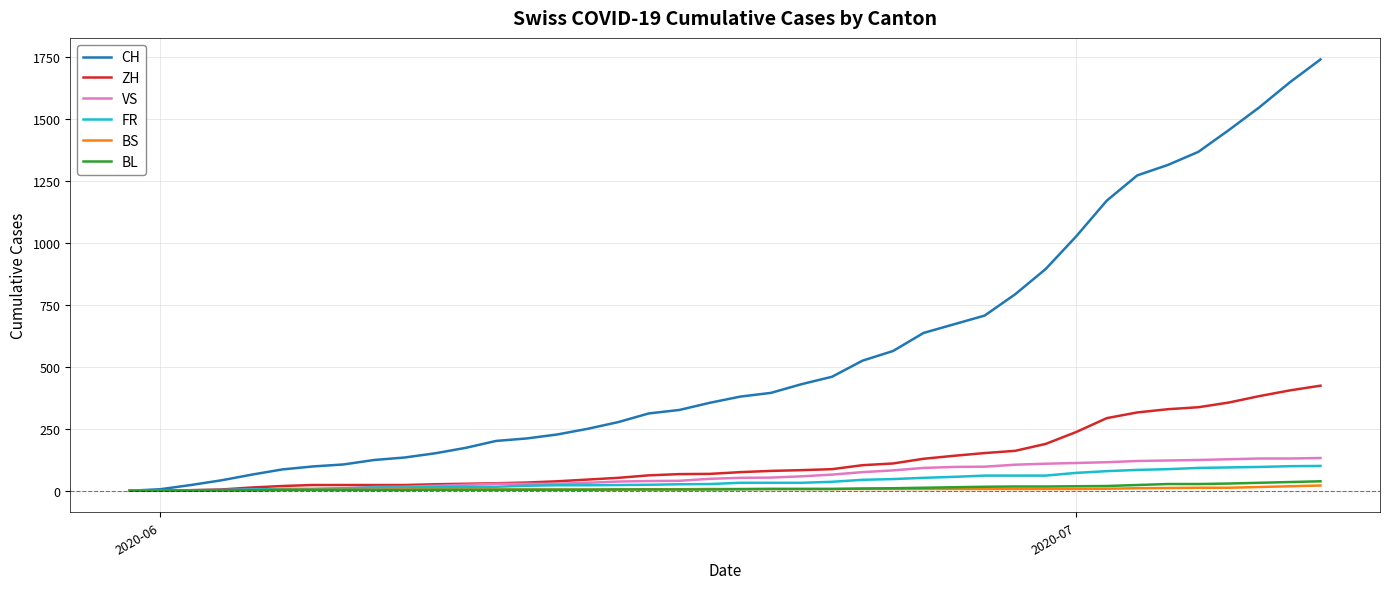

What is the highest value of the CH series?

1741